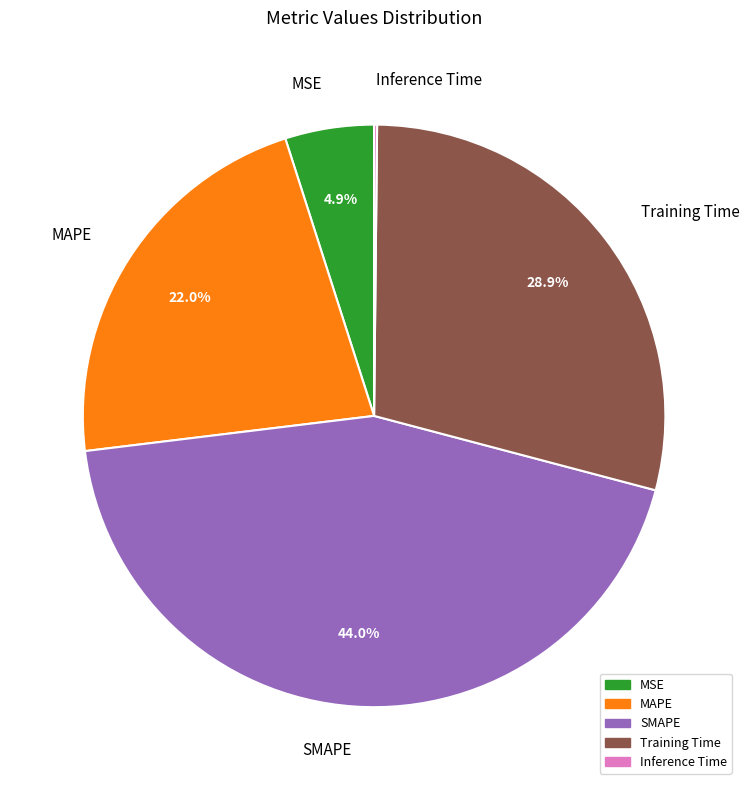

Which has a higher value, SMAPE or MAPE?

SMAPE